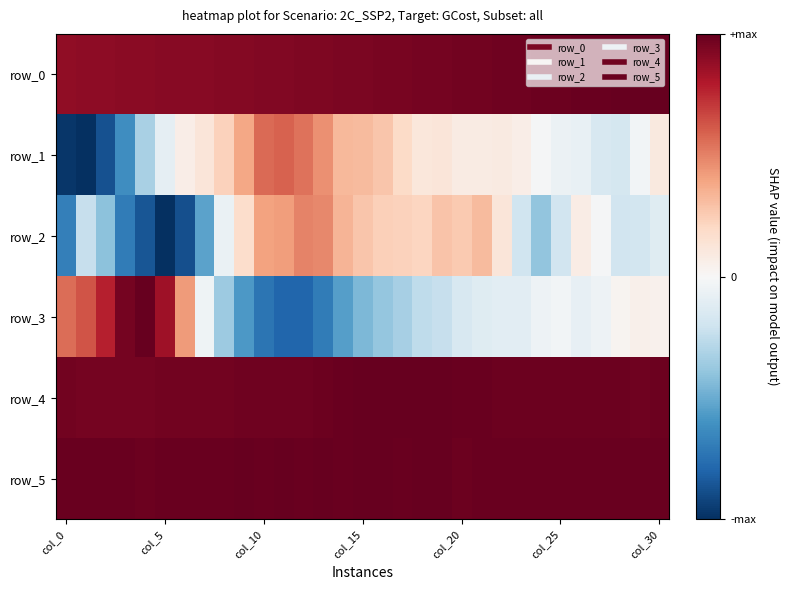

What is the smallest value displayed?

-1.0